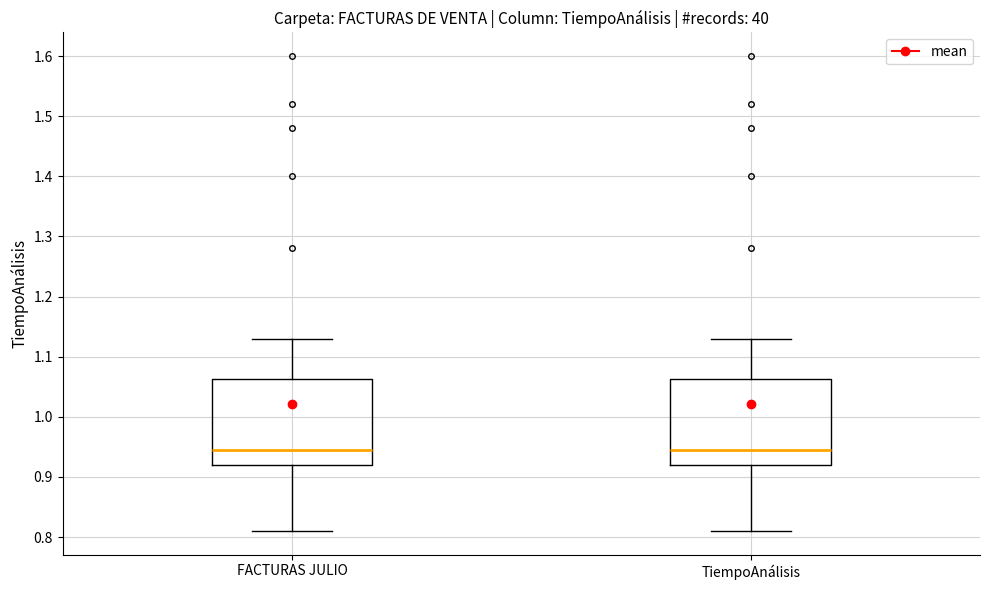

Where does the lower whisker of the box for FACTURAS JULIO end on the y-axis? The values are not printed on the chart, so give them approximately, as read against the axis.

0.81